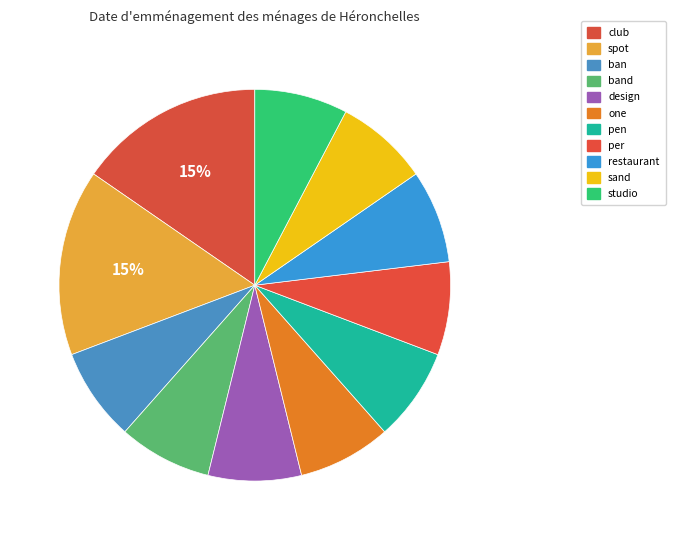

Is there any slice that represents more than half of the pie?

No